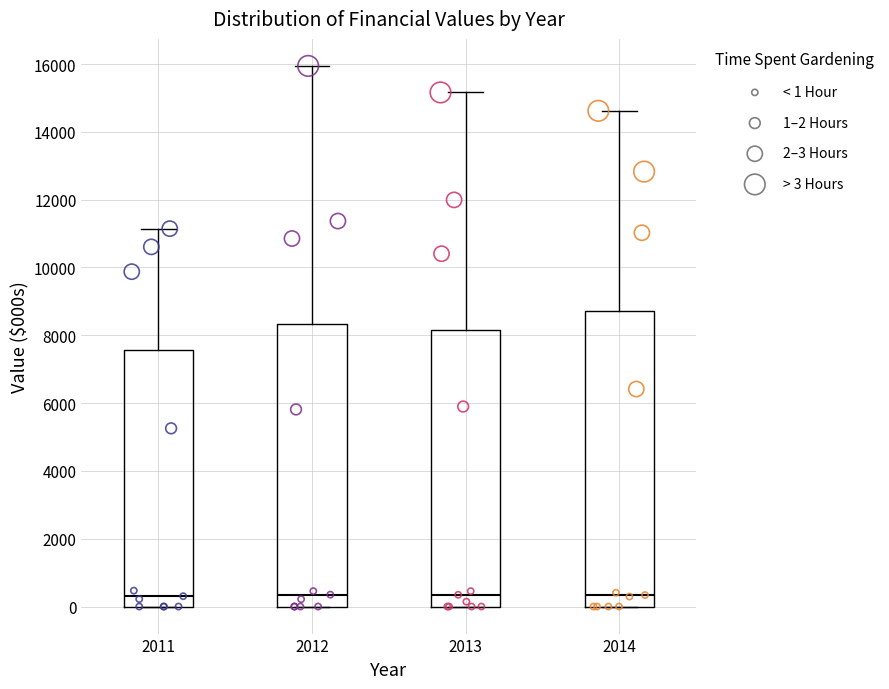

Reading left to right, transcribe this box plot: for each box, give where its median line is, the range the box spans, and where its two whiskers end, as read against the y-axis. The values are not printed on the chart, so give them approximately, as read against the axis.

2011: median 400, box 0 to 7600, whiskers 0 to 11200
2012: median 400, box 0 to 8400, whiskers 0 to 16000
2013: median 400, box 0 to 8200, whiskers 0 to 15200
2014: median 400, box 0 to 8800, whiskers 0 to 14600